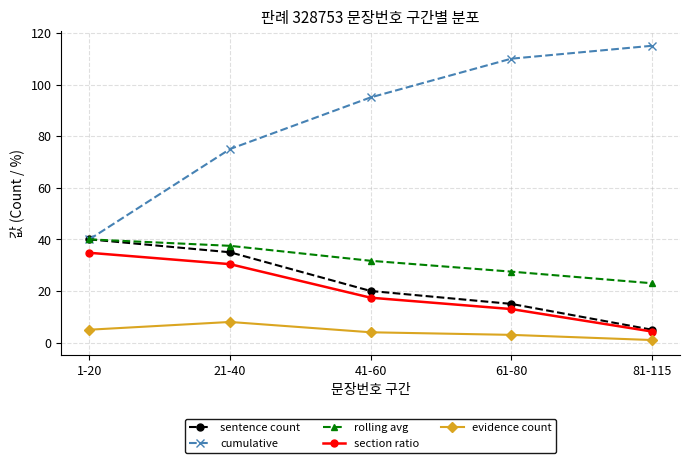

What is the difference between the second highest and minimum values in the evidence count series?

4.0